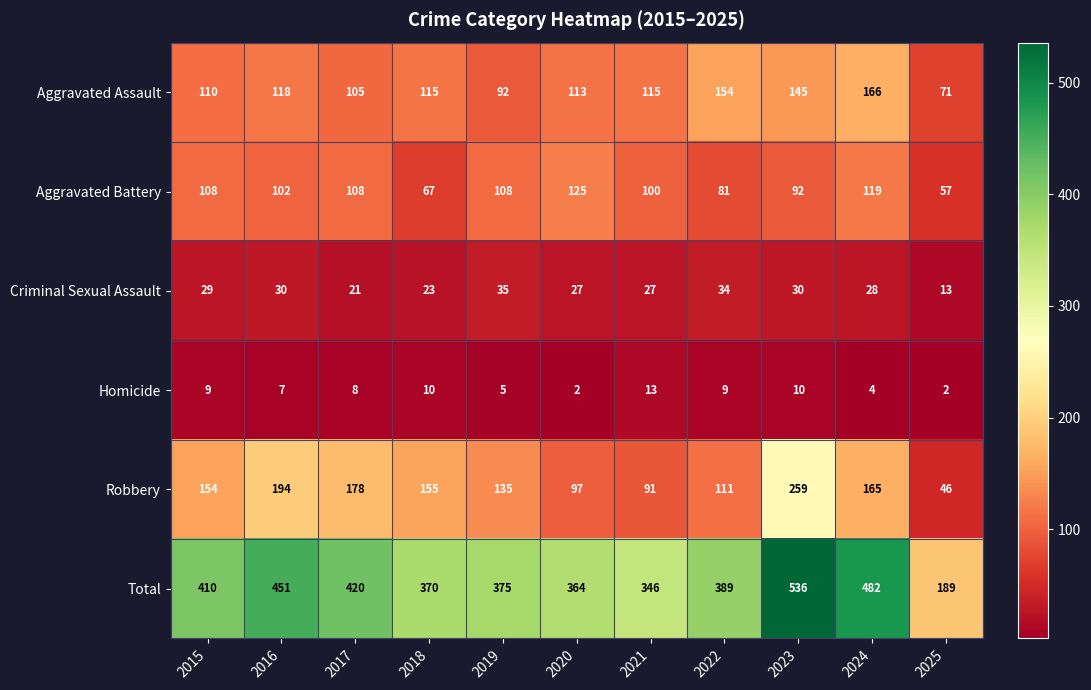

Which series has the largest range (max minus min)?

Total